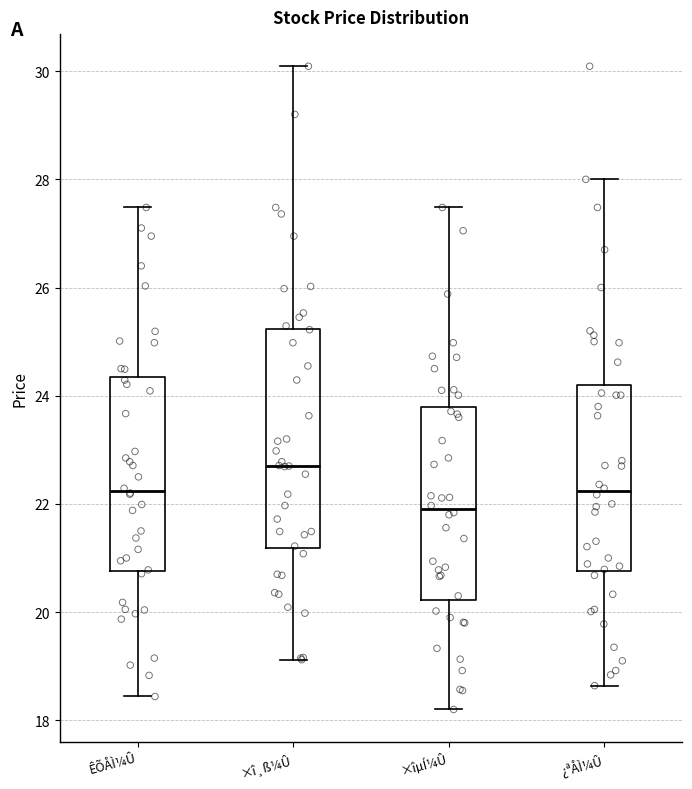

Where does the upper whisker of the box for ×î¸ß¼Û end on the y-axis? The values are not printed on the chart, so give them approximately, as read against the axis.

30.0